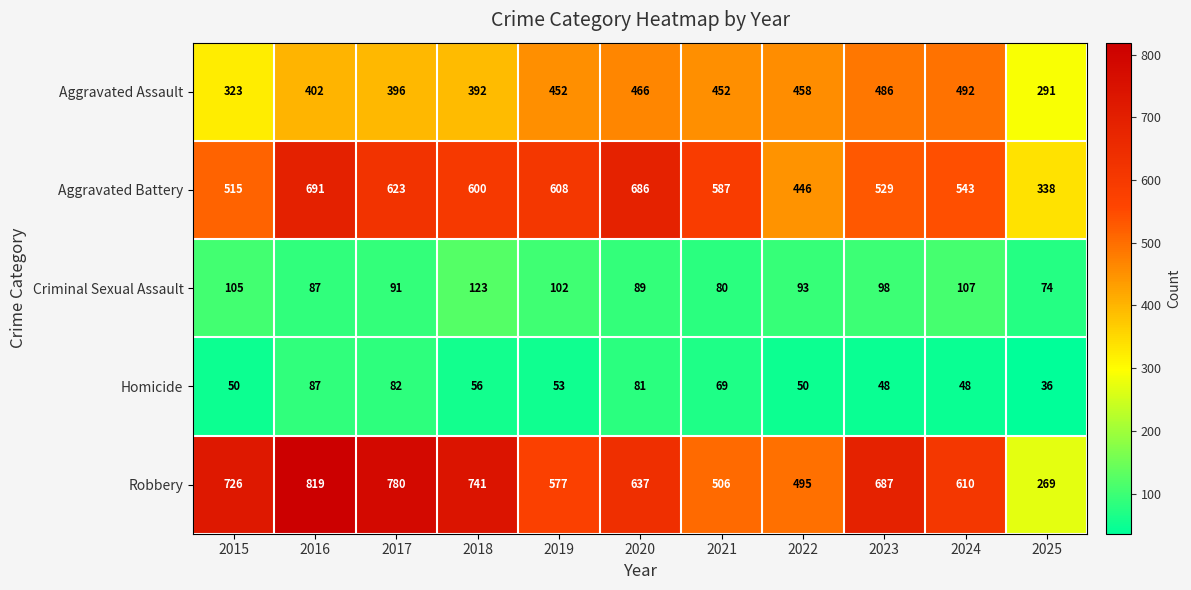

Rank the series at 2019 from highest to lowest value.

Aggravated Battery, Robbery, Aggravated Assault, Criminal Sexual Assault, Homicide